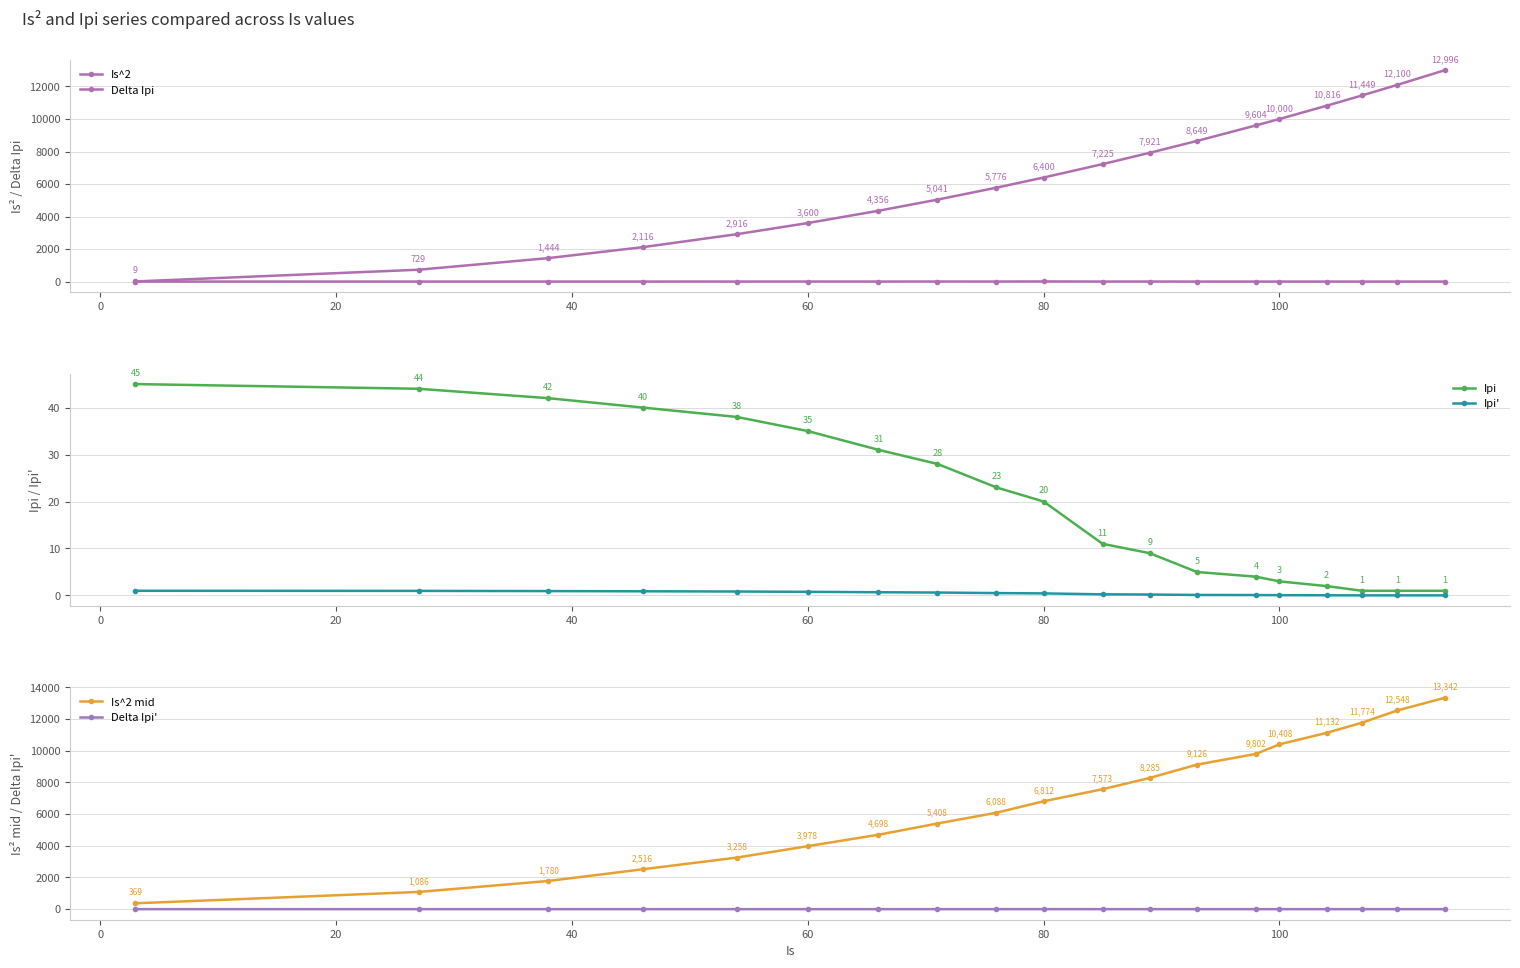

True or false: Delta Ipi' and Is^2 mid intersect in this chart.

False